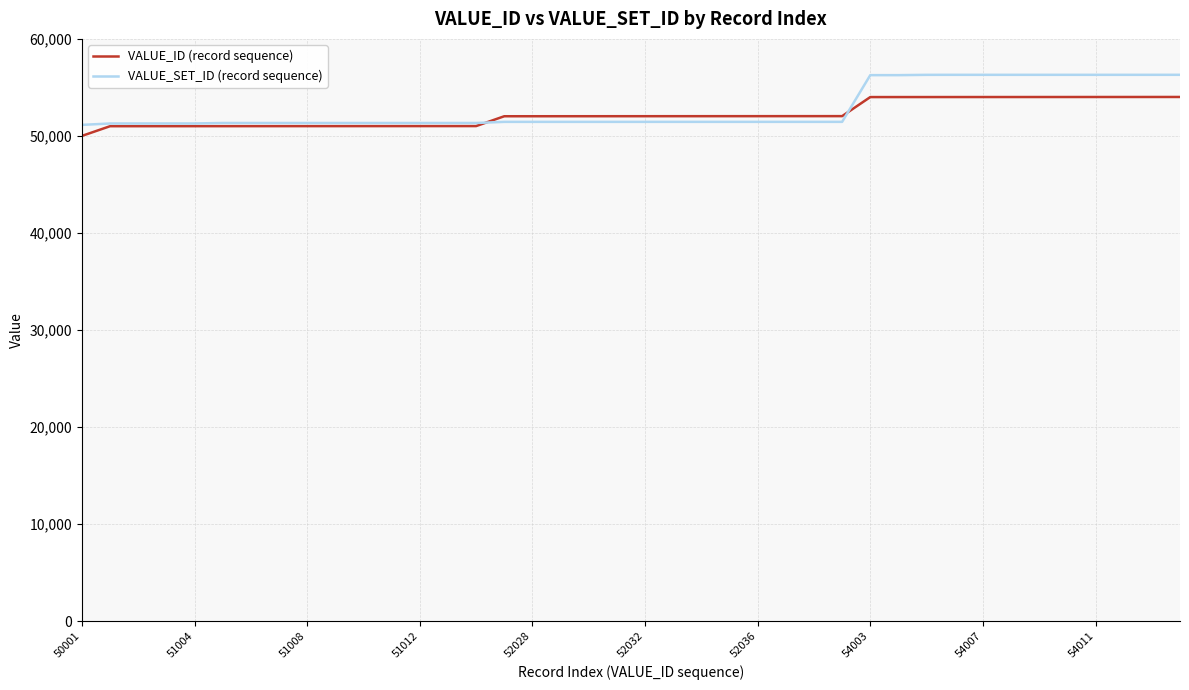

Which series has the widest spread of values?

VALUE_SET_ID (record sequence)